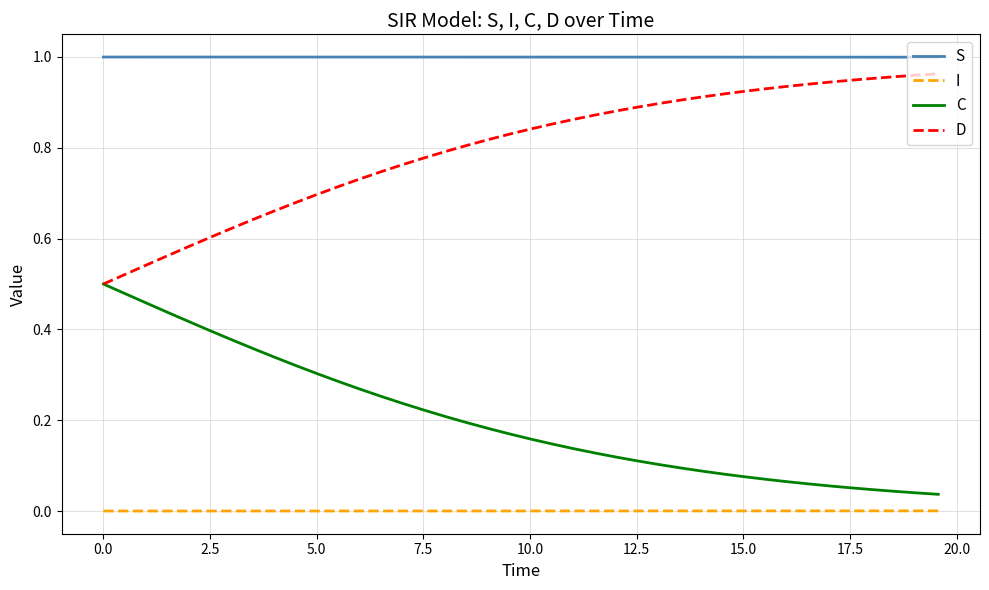

List the series in order of their overall mean, lowest first.

I, C, D, S